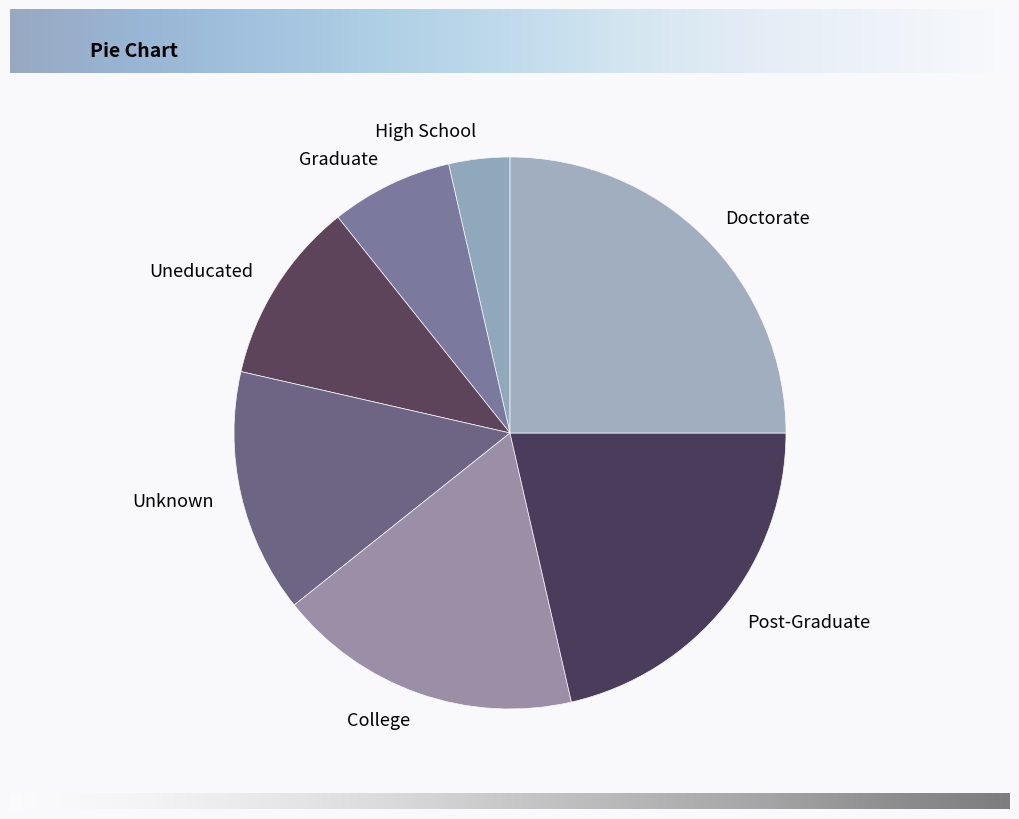

Is High School the majority of the pie?

No